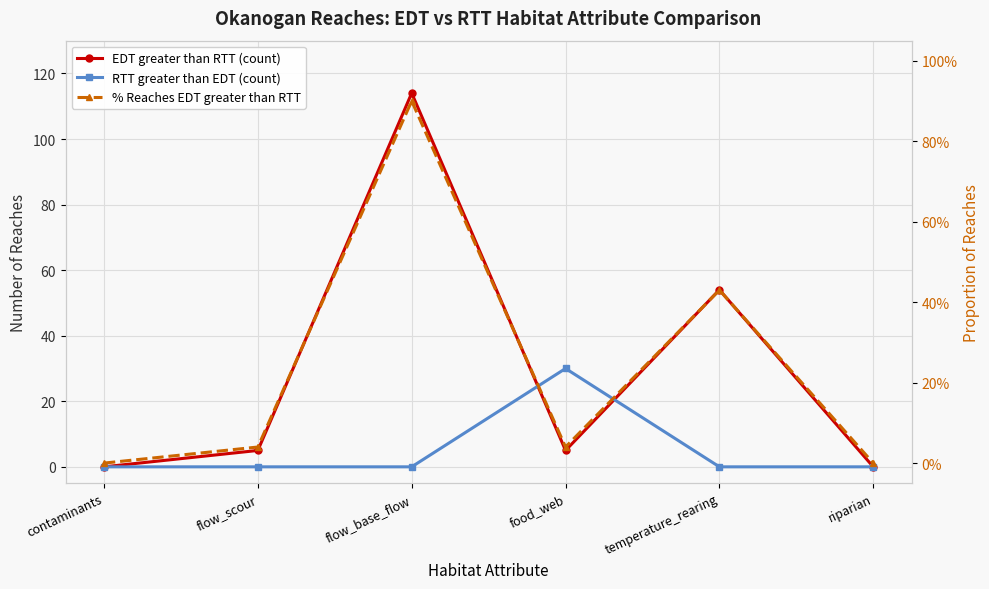

Is the value of % Reaches EDT greater than RTT at contaminants greater than the value of RTT greater than EDT (count) at flow_scour?

No